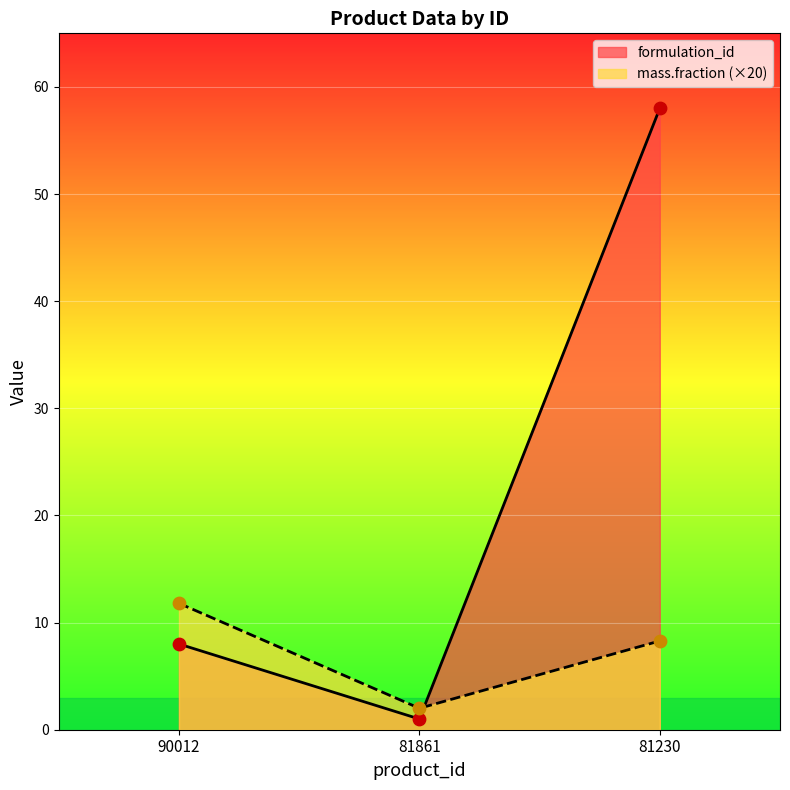

What are all the series names shown in the legend?

formulation_id, mass.fraction (×20)